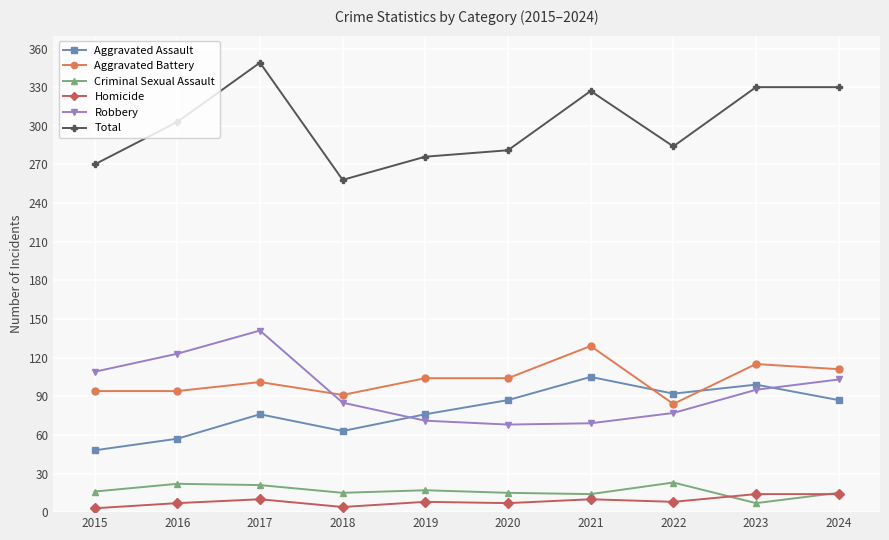

True or false: Total has more than 0 interior local peaks.

True